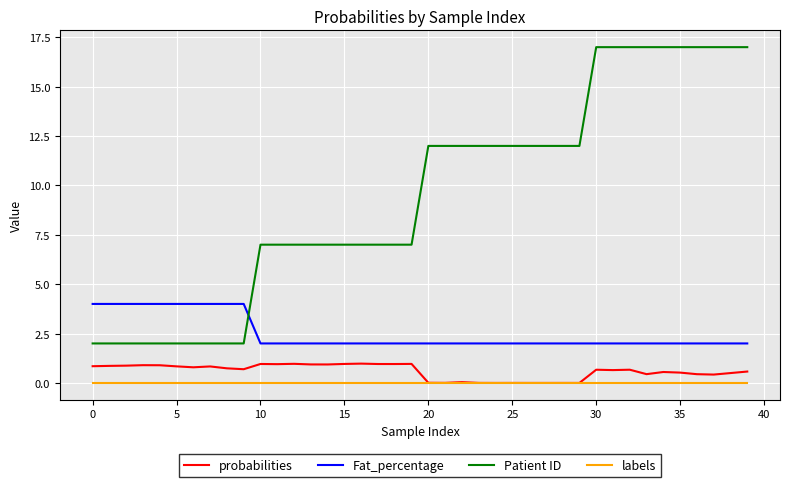

Which series has the largest total across all categories?

Patient ID